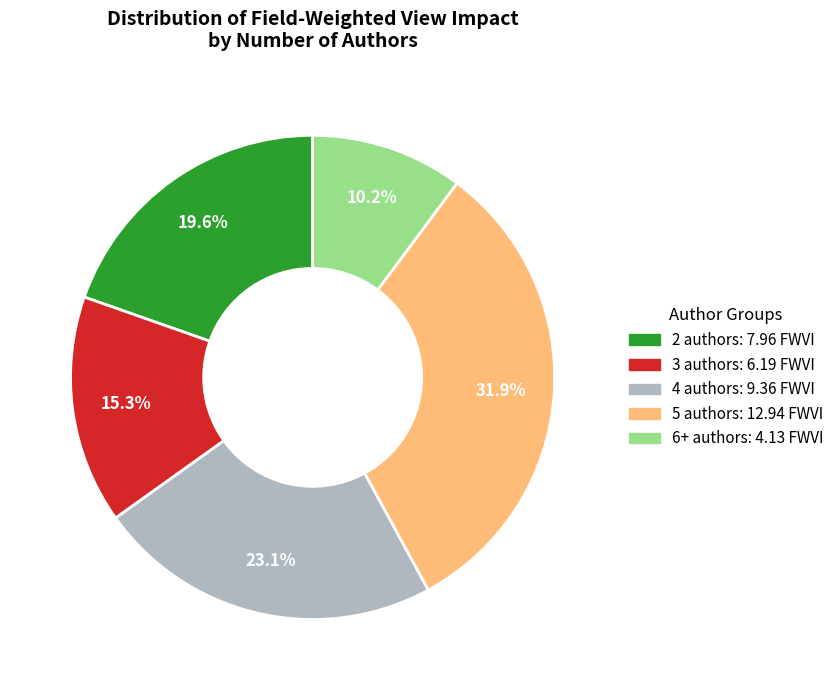

Does any single category account for the majority?

No